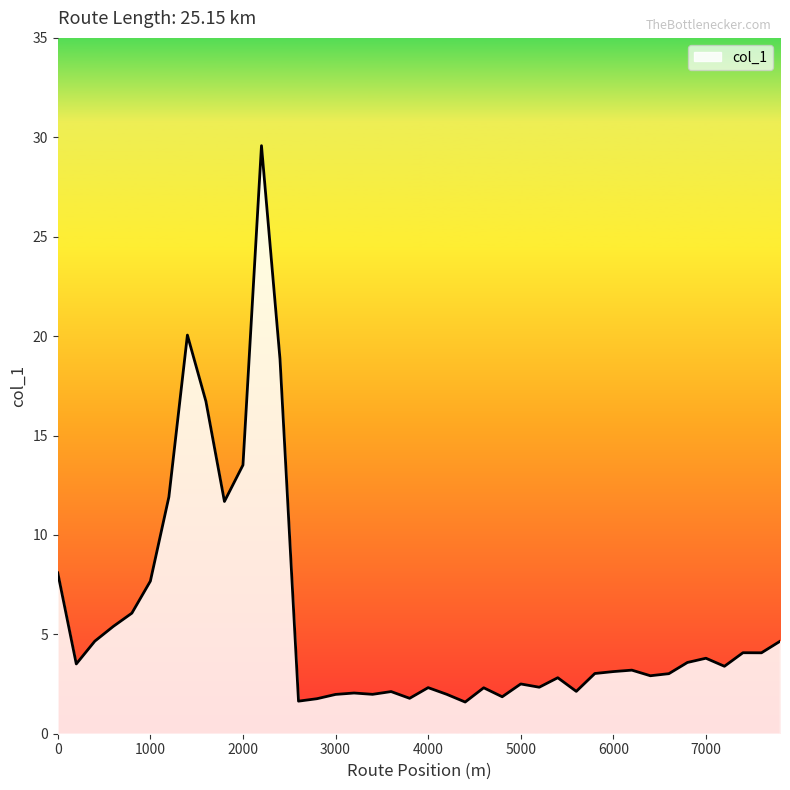

What is the minimum value shown in the chart?

1.6